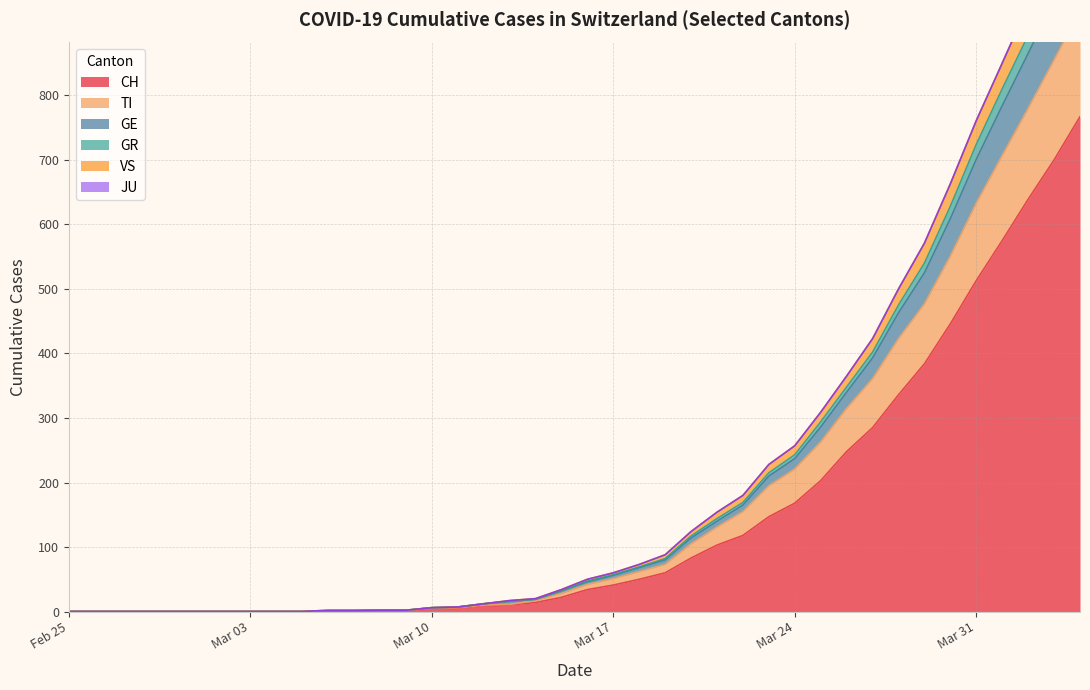

What is the difference between the highest and lowest values at 2020-03-22?

118